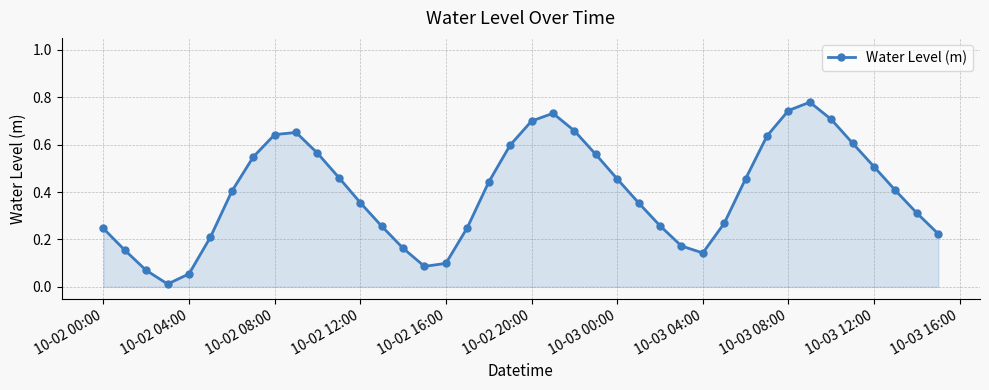

How many interior local valleys (lower than both neighbors) does the data have?

3